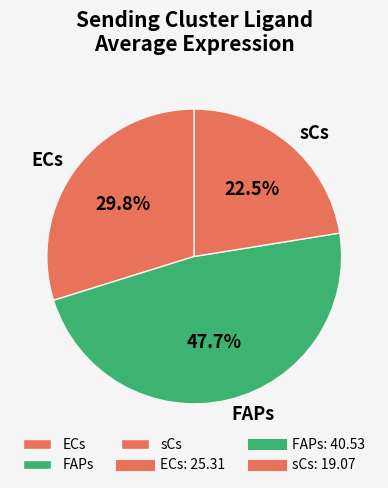

Does ECs account for over 50% of the chart?

No